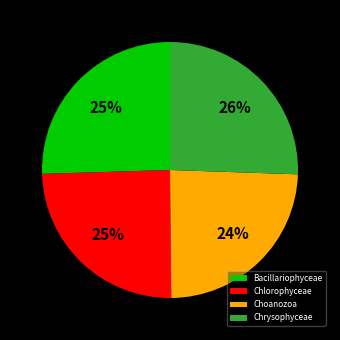

Do Choanozoa and Chlorophyceae together represent more than half of the pie?

No